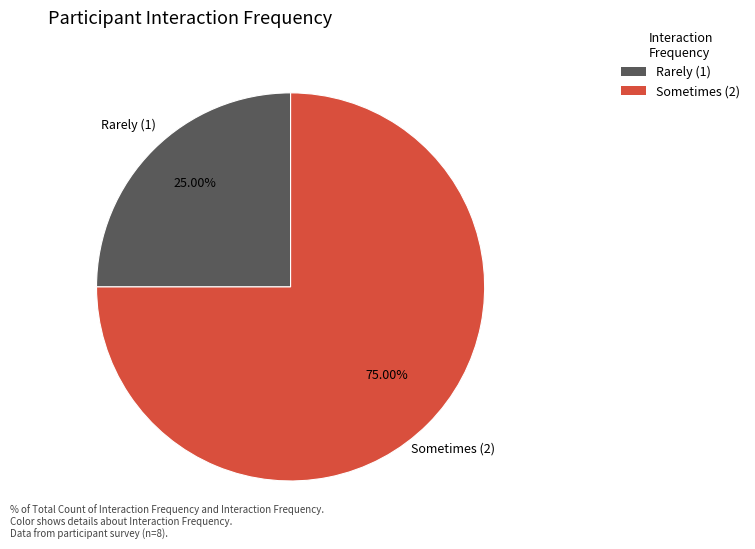

Does any single category account for the majority?

Yes